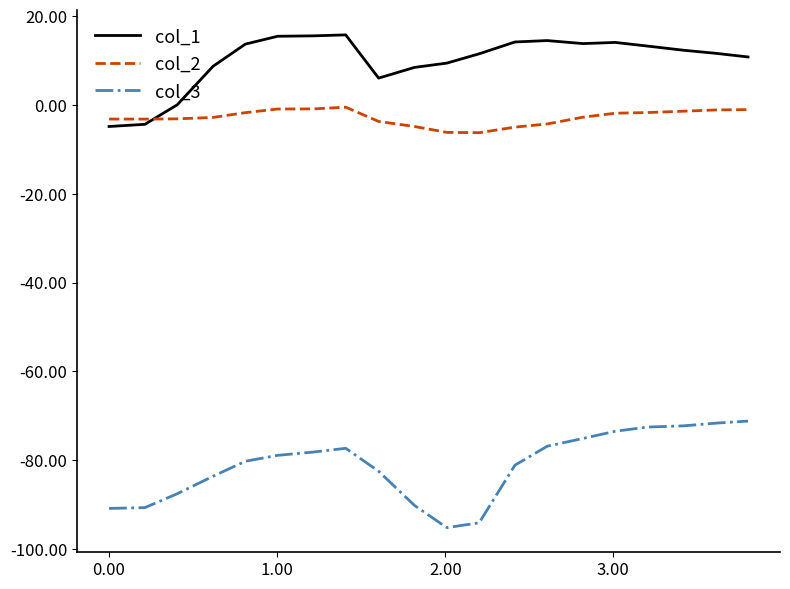

True or false: col_1 and col_3 intersect in this chart.

False